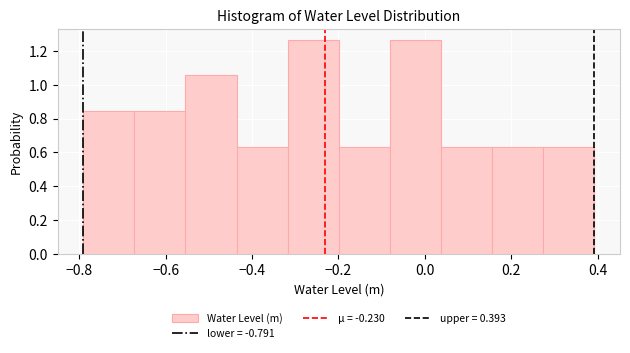

What is the height of the bar covering -0.44 to -0.32 on the x-axis? Neither the bar edges nor the heights are printed on the chart, so give them approximately, as read against the axes.

0.64